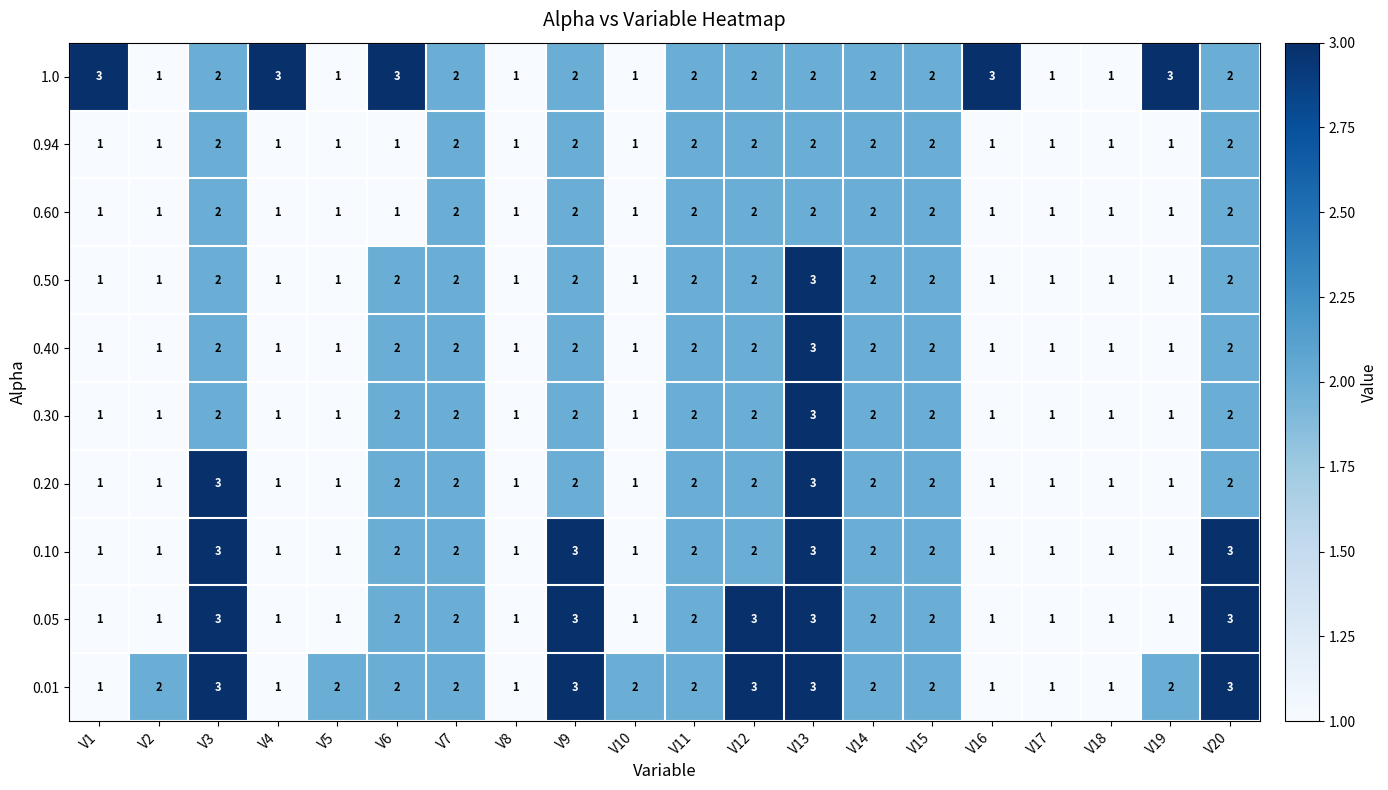

How many values in the 0.01 series are below 2?

6